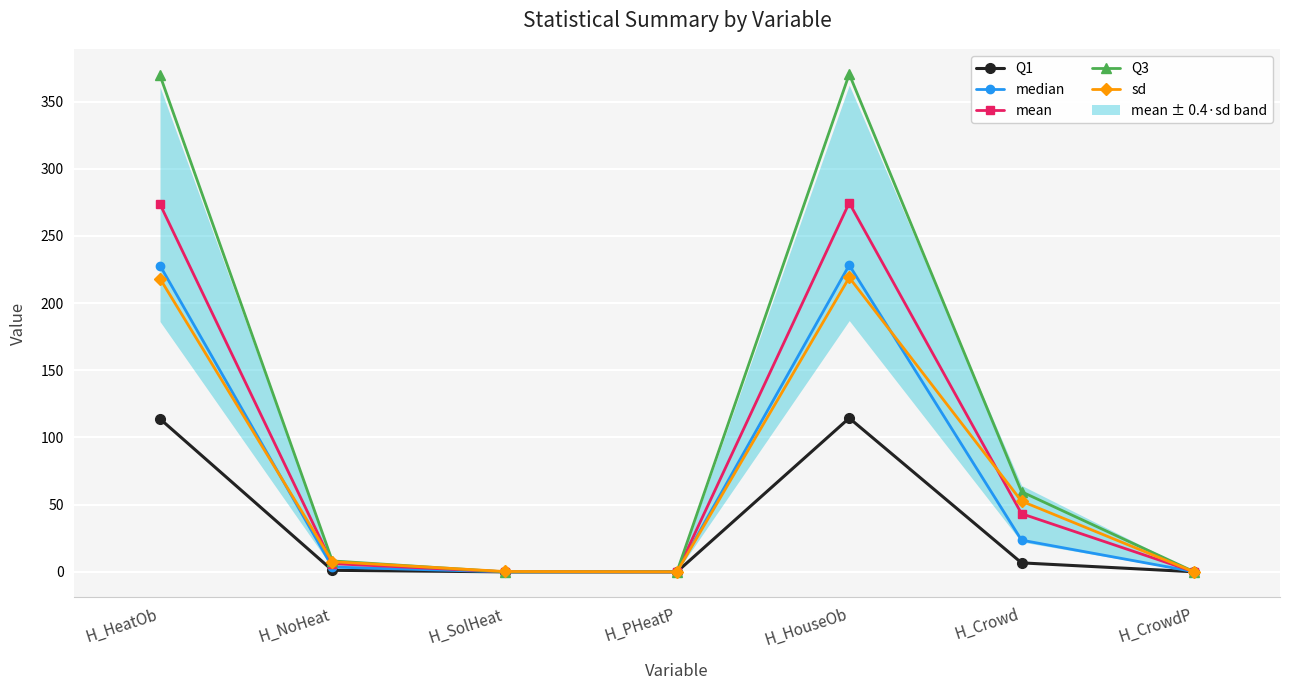

What position from the right is H_PHeatP?

4